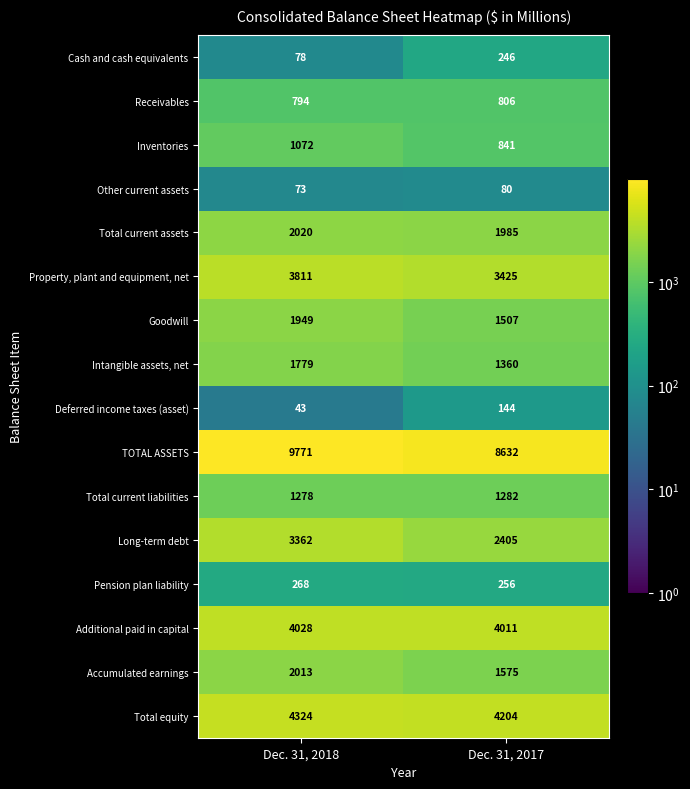

What is the approximate value of Total equity at Dec. 31, 2018?

4324